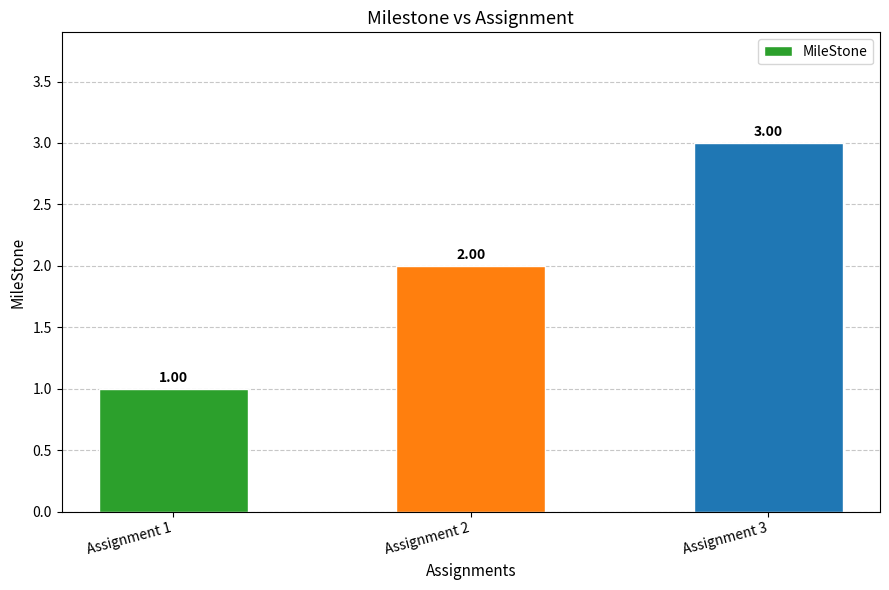

True or false: the data shows 3 at Assignment 3.

True